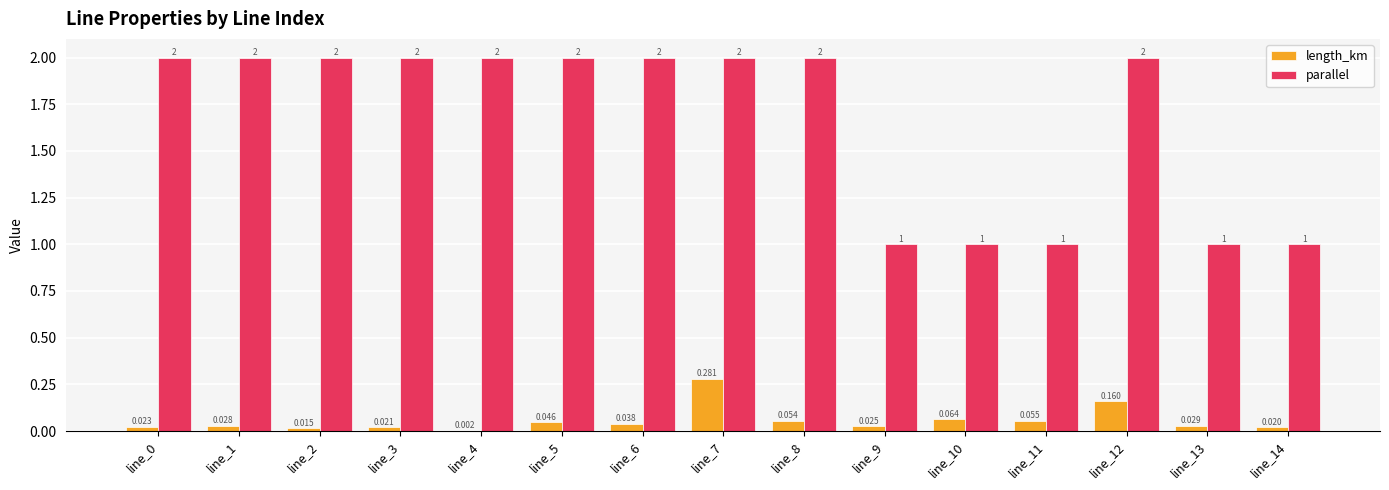

What is the sum of all parallel values?

25.0